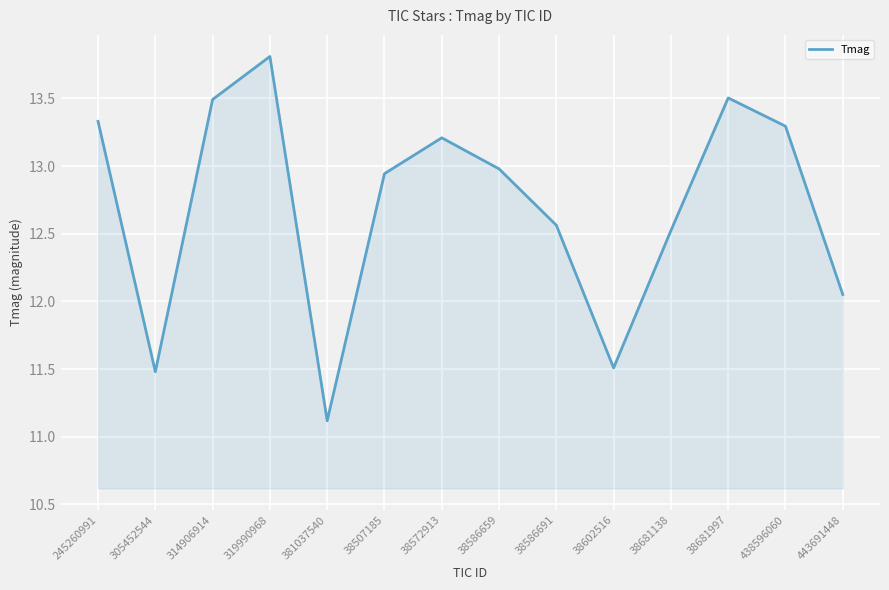

How many lines are shown in the chart?

1